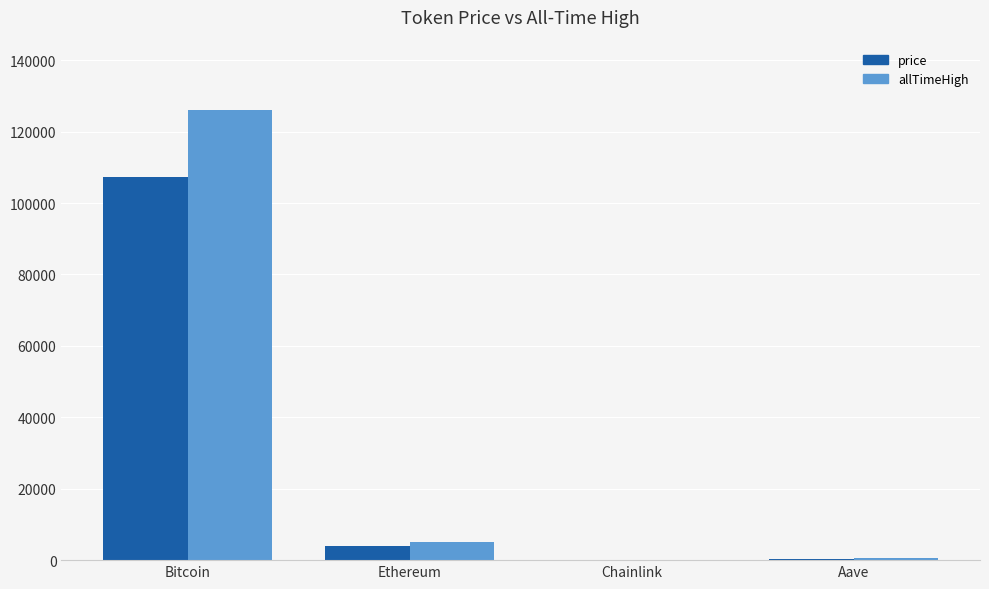

What is the greatest value displayed?

126080.0